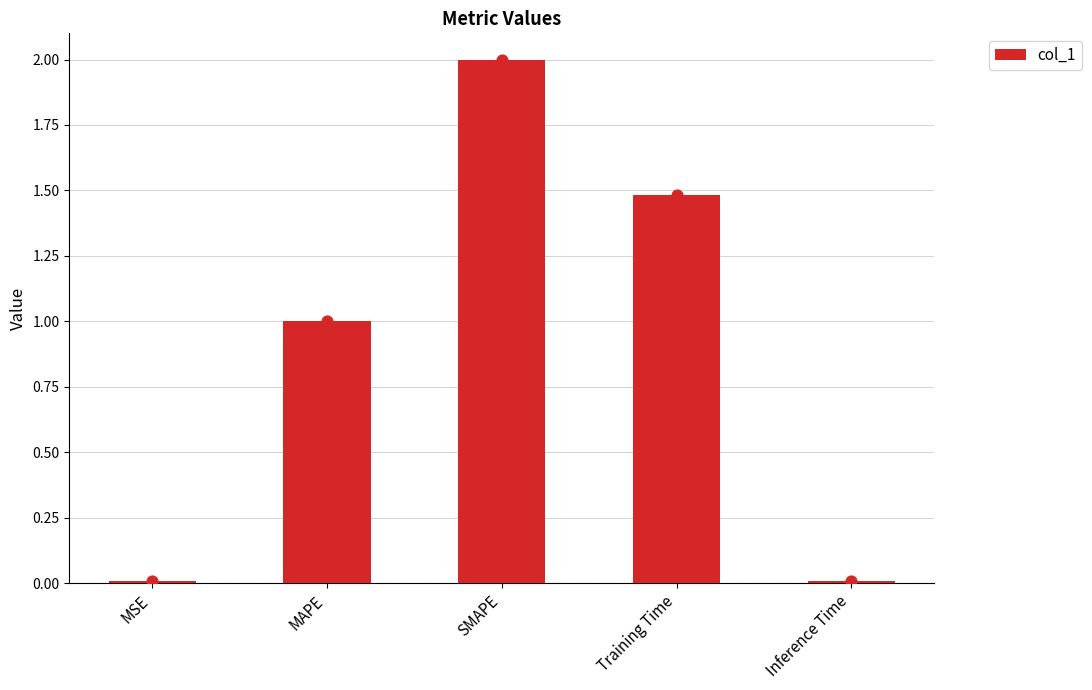

What is the change in value from MAPE to SMAPE?

+1.0